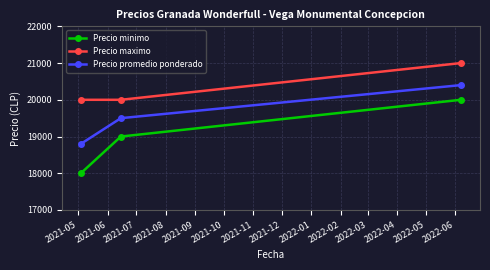

Rank the series by their maximum value, from lowest to highest.

Precio minimo, Precio promedio ponderado, Precio maximo